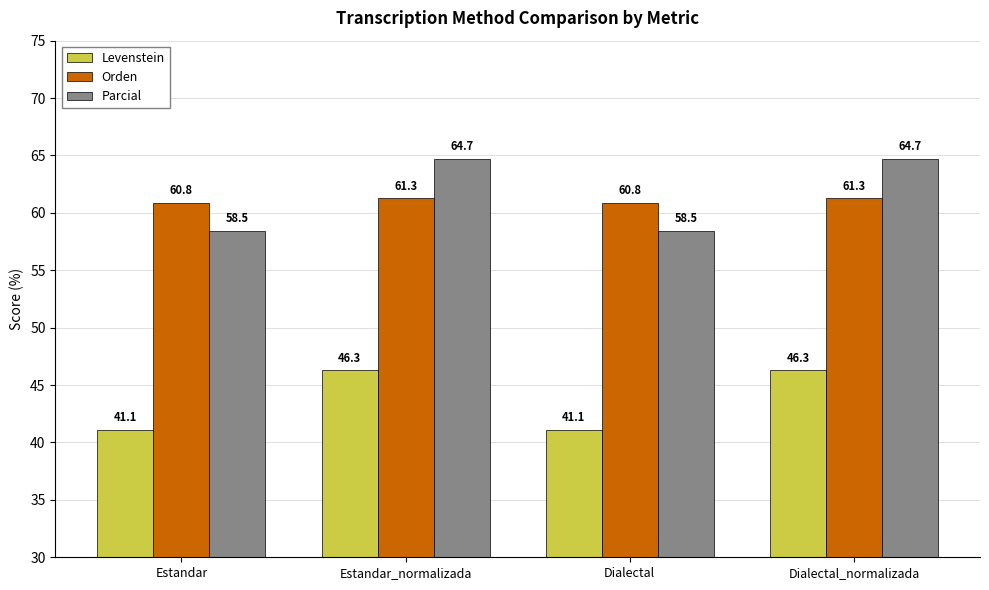

Is the value of Levenstein at Dialectal greater than the value of Orden at Estandar?

No